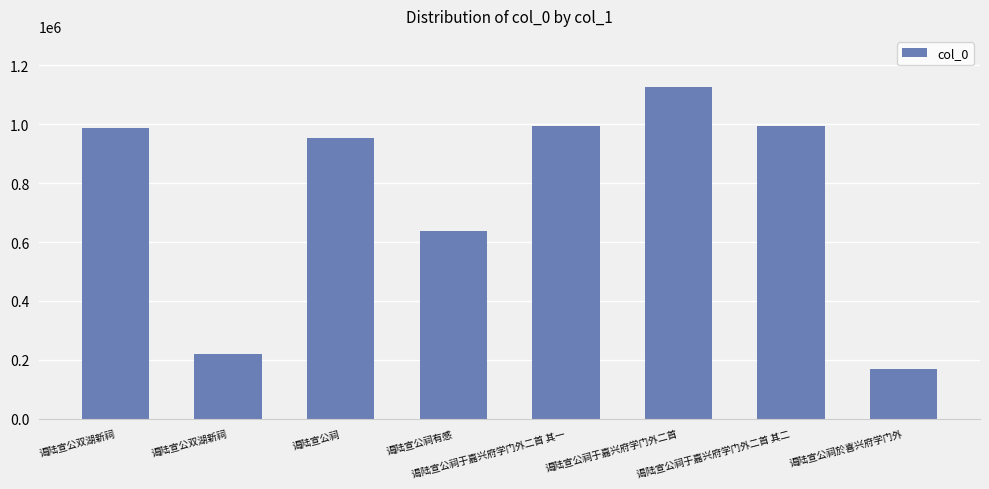

How many bars are there in total?

8